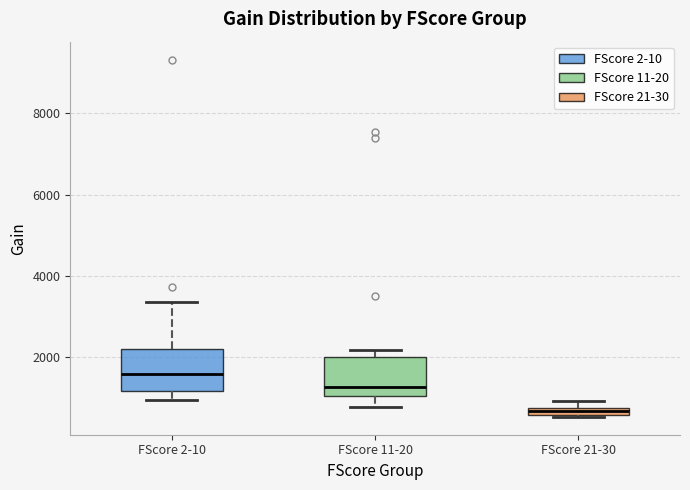

Which box has the lowest median line?

FScore 21-30